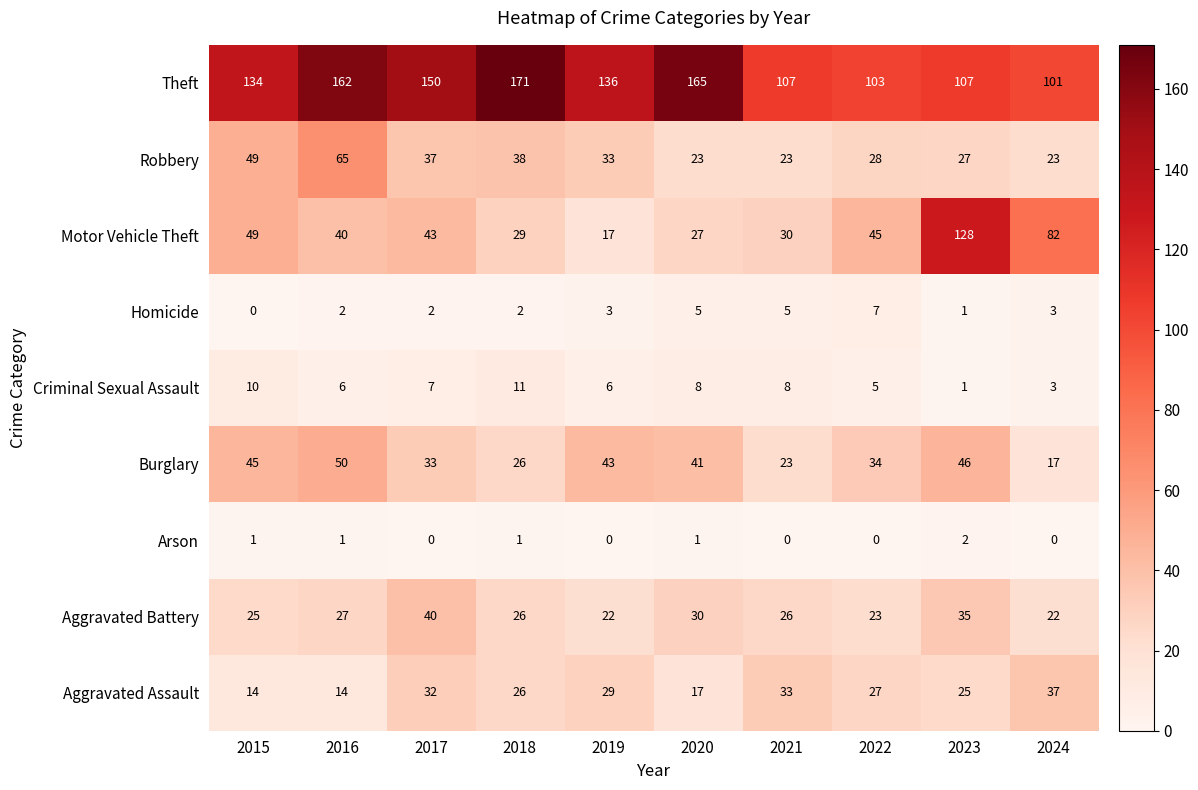

How many Homicide values are between 2 and 5?

7